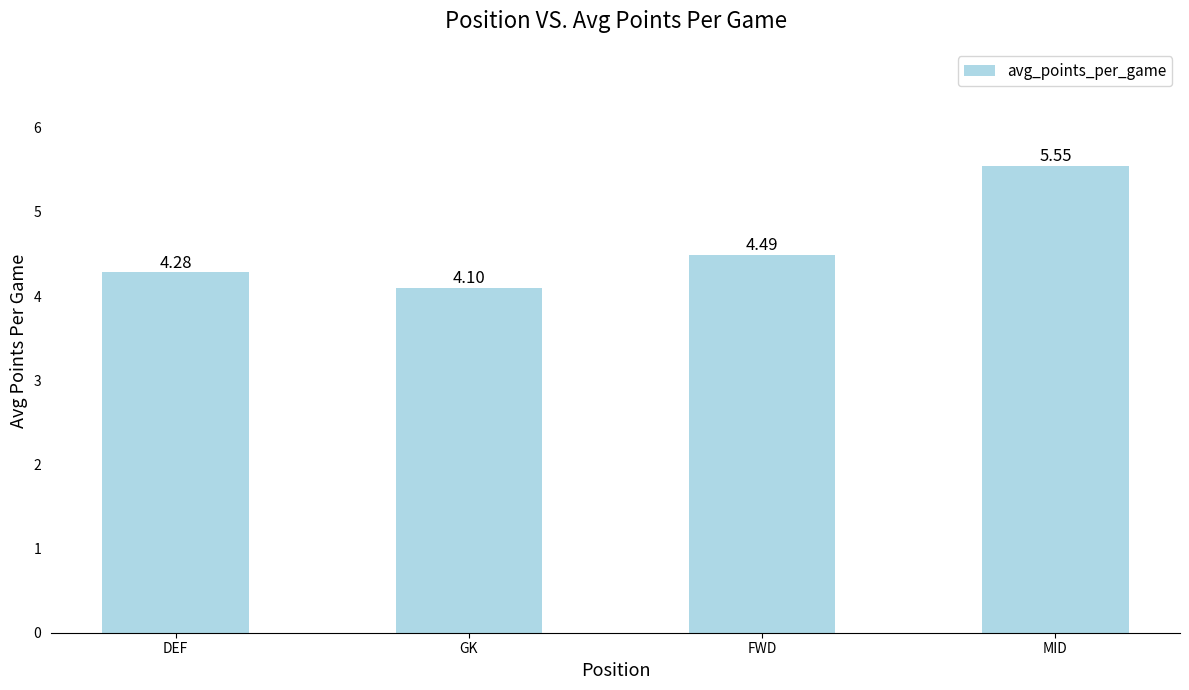

The value at FWD is 2.0. True or false?

False